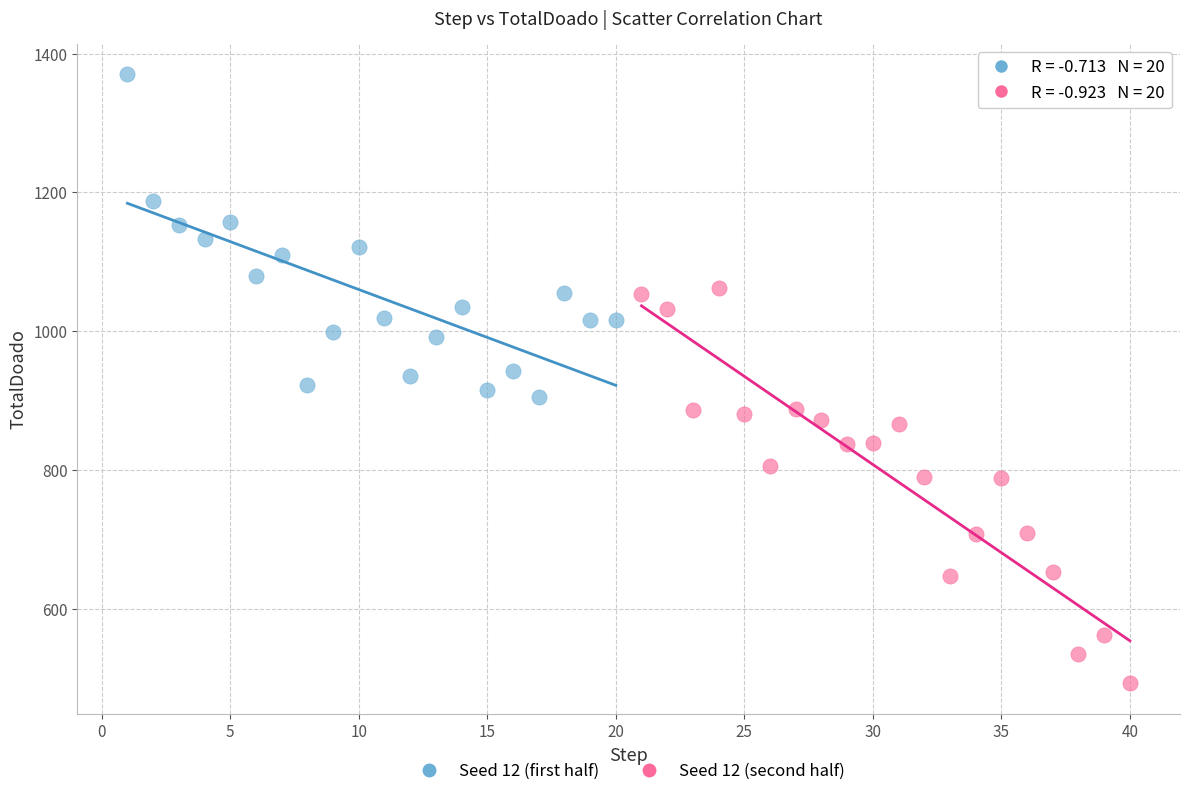

Which series contains the highest Y value?

Seed 12 (first half)